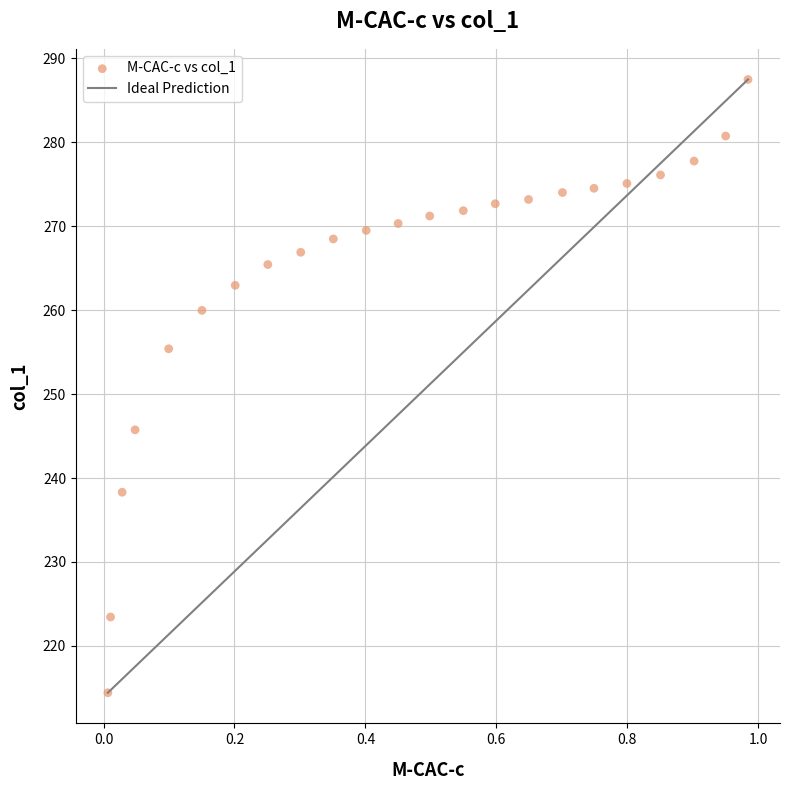

What is the range of X values (max minus min)?

1.0